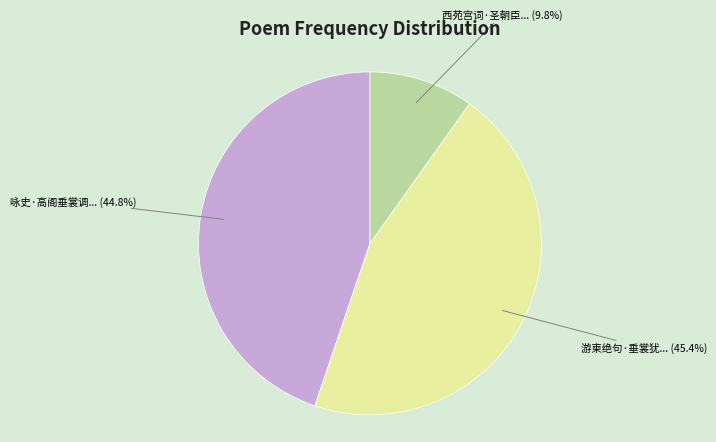

Does any single category account for the majority?

No